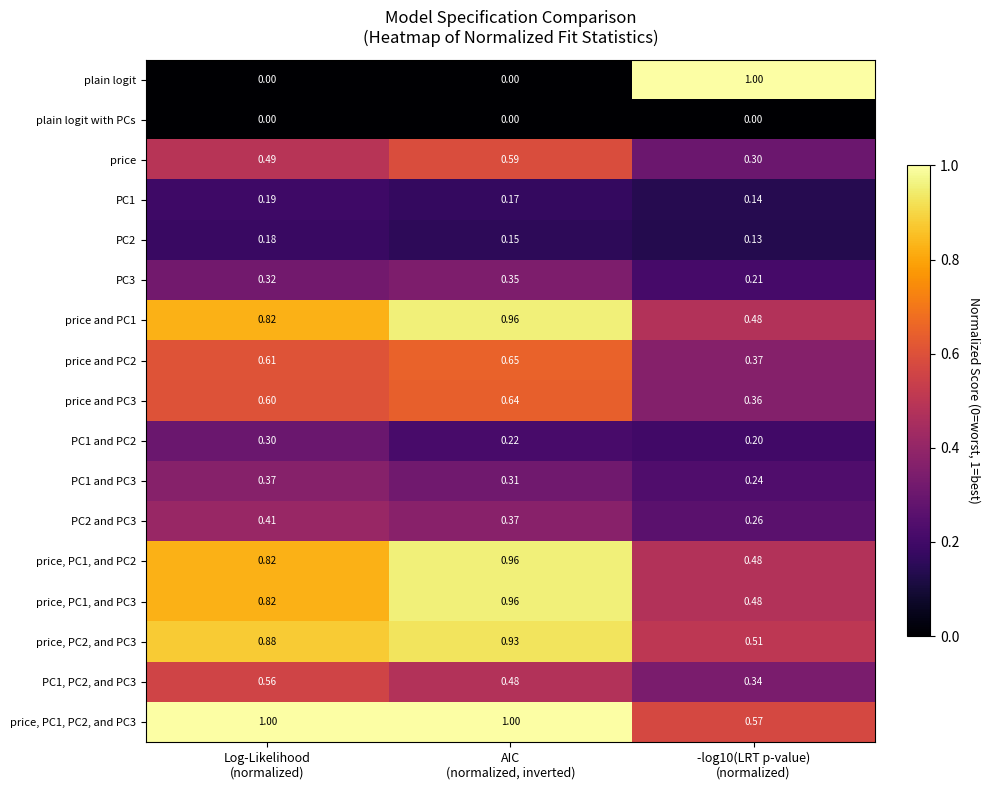

Which series has the widest spread of values?

plain logit